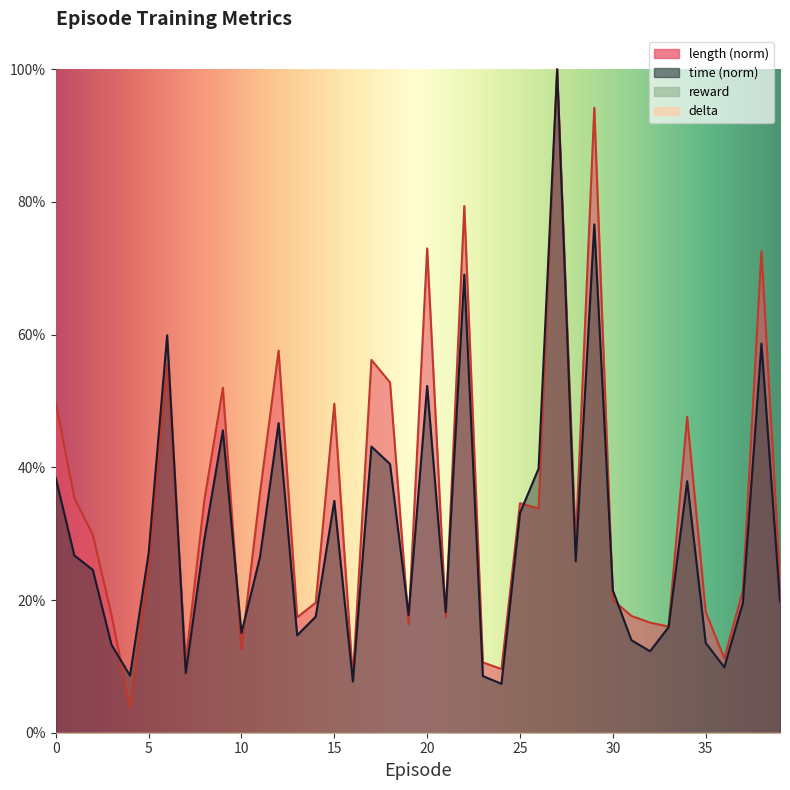

Reading left to right, transcribe all the data shown in this chart.

length: 0.5	0.4	0.3	0.2	0.0	0.2	0.6	0.1	0.3	0.5	0.1	0.4	0.6	0.2	0.2	0.5	0.1	0.6	0.5	0.2	0.7	0.2	0.8	0.1	0.1	0.3	0.3	1.0	0.3	0.9	0.2	0.2	0.2	0.2	0.5	0.2	0.1	0.2	0.7	0.2
time: 0.4	0.3	0.2	0.1	0.1	0.3	0.6	0.1	0.3	0.5	0.2	0.3	0.5	0.1	0.2	0.3	0.1	0.4	0.4	0.2	0.5	0.2	0.7	0.1	0.1	0.3	0.4	1.0	0.3	0.8	0.2	0.1	0.1	0.2	0.4	0.1	0.1	0.2	0.6	0.2